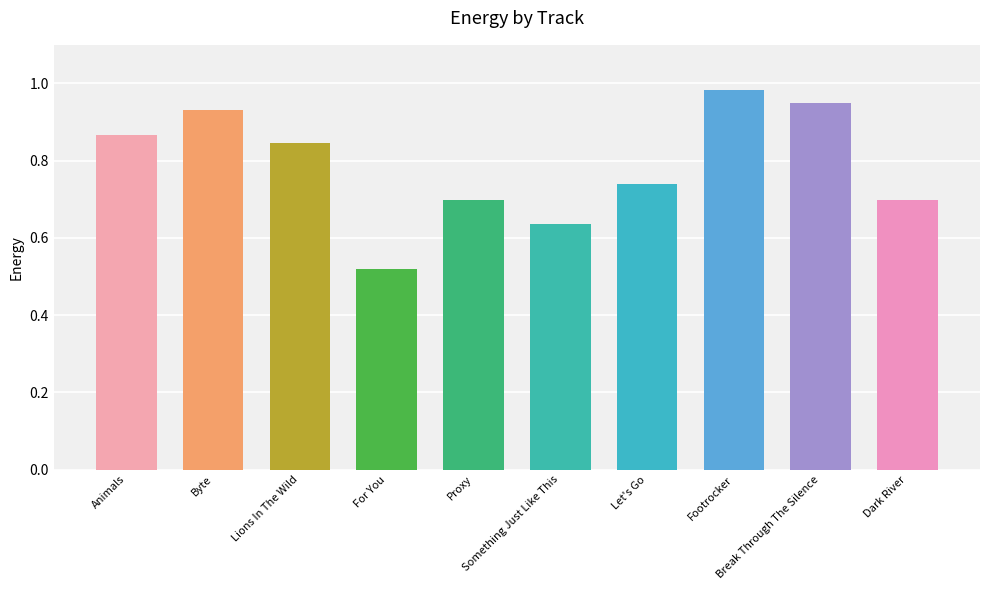

What is the difference between the values at Byte and Proxy?

0.2